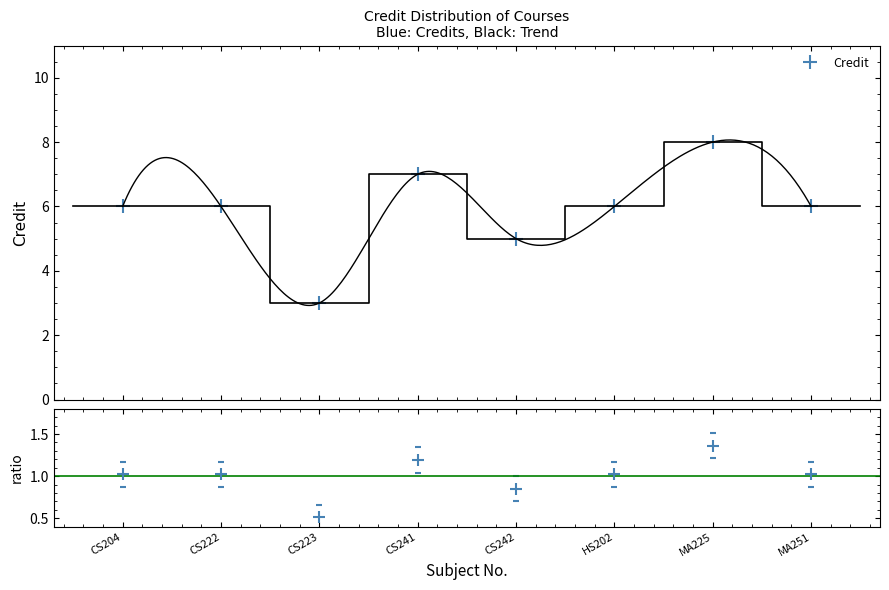

What is the label of the 8th point from the right?

CS204